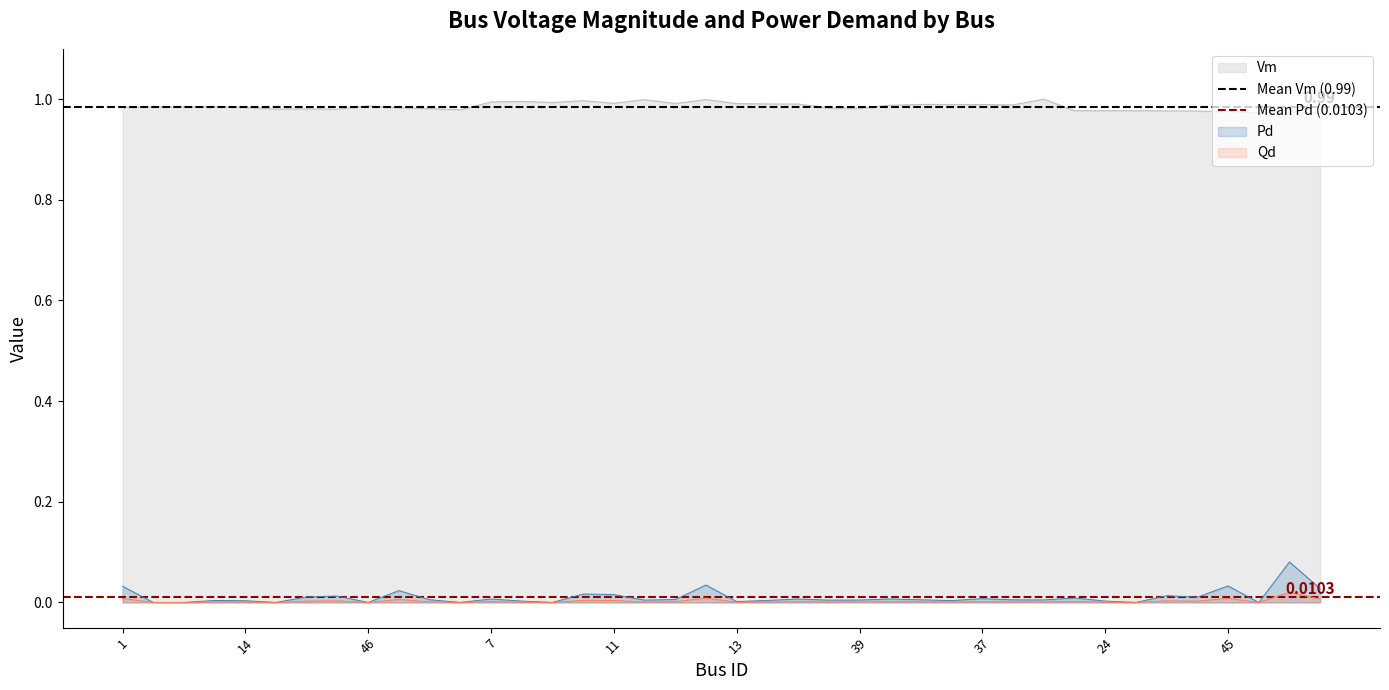

Where is Mean Pd (0.0103) nearest to the value 0?

1